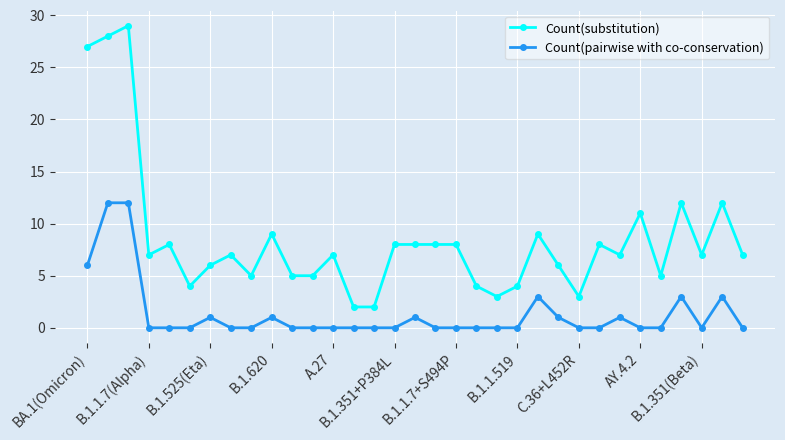

What is the value of the Count(substitution) point at the 15th from the left?

2